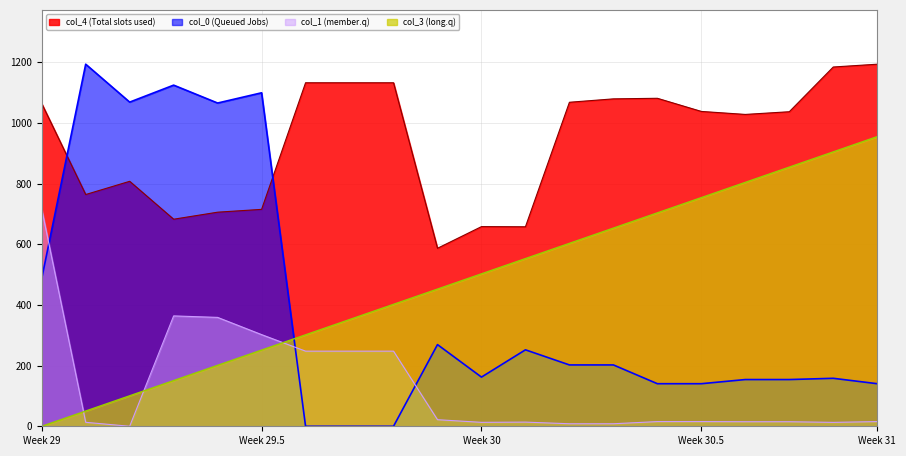

Which series changed the most between 7 and 8?

col_3